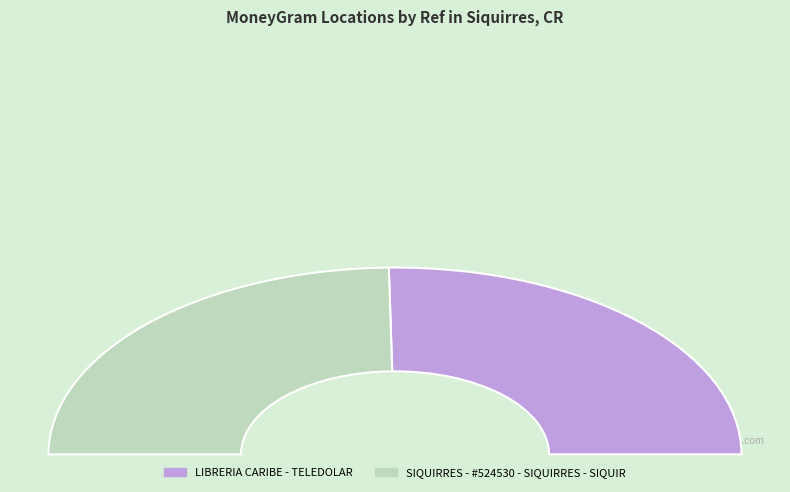

To the nearest percent, what portion does LIBRERIA CARIBE - TELEDOLAR represent?

51%